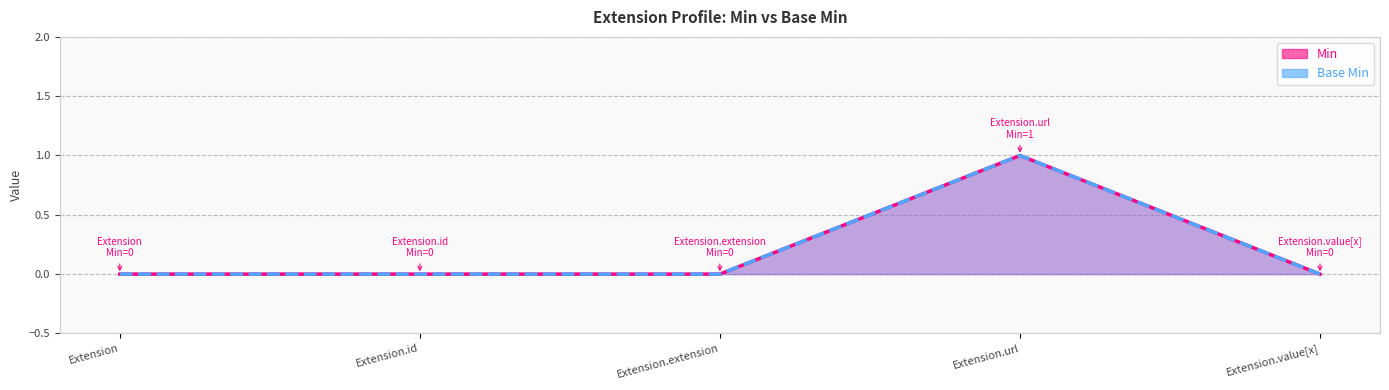

List the labels in order of Base Min value, largest first.

Extension.url, Extension, Extension.id, Extension.extension, Extension.value[x]